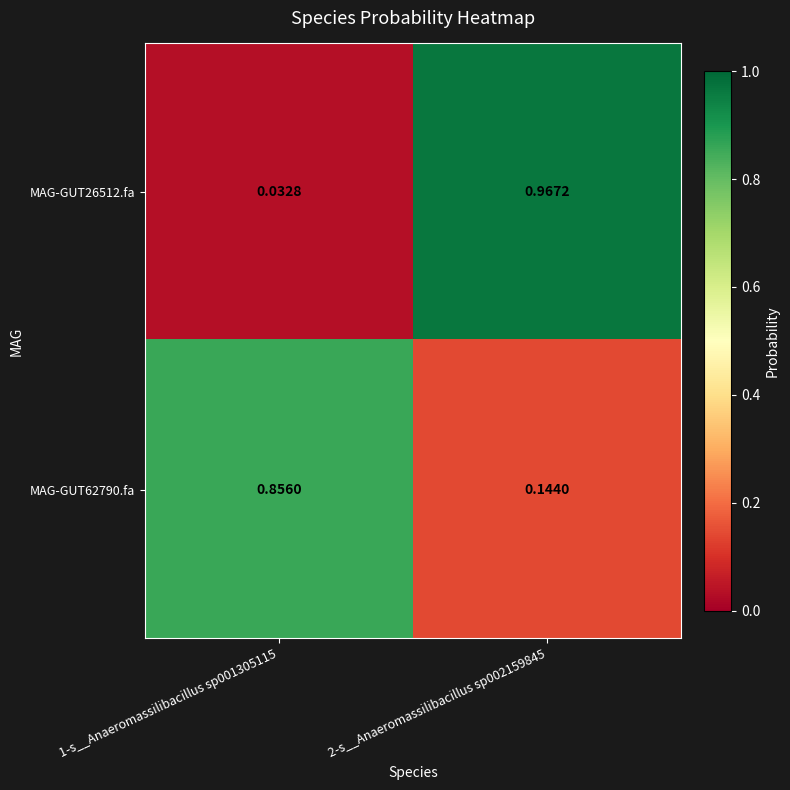

Which series has the largest range (max minus min)?

MAG-GUT26512.fa